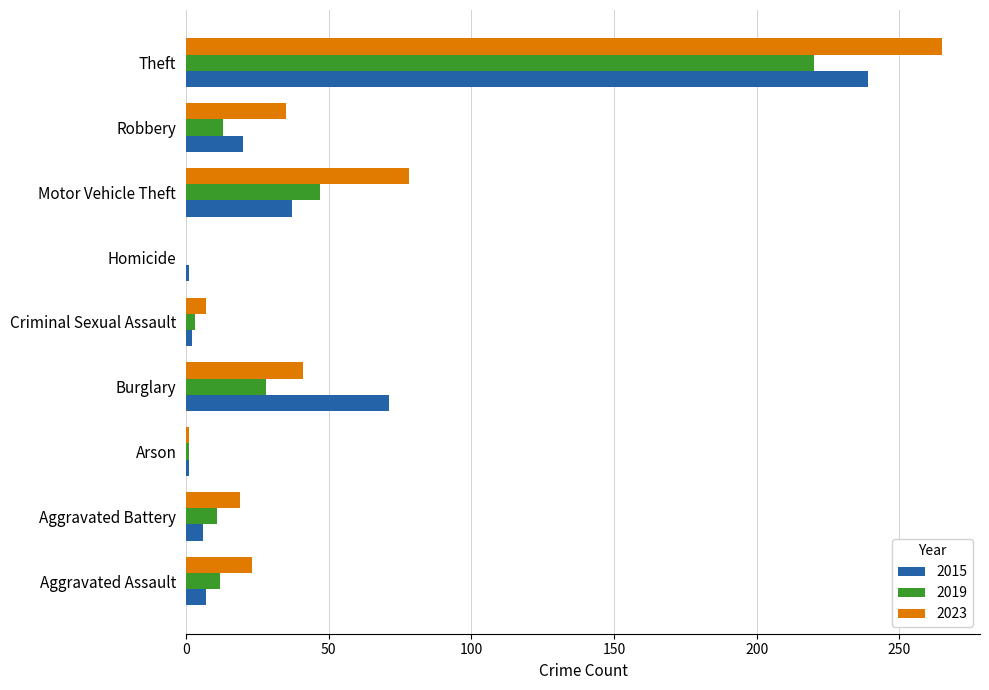

What is the highest value of the 2019 series?

220